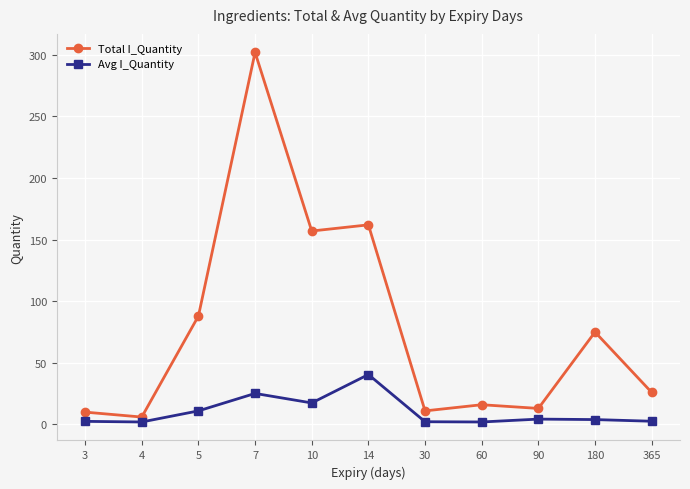

The Avg I_Quantity series shows 19.7 at 14. True or false?

False